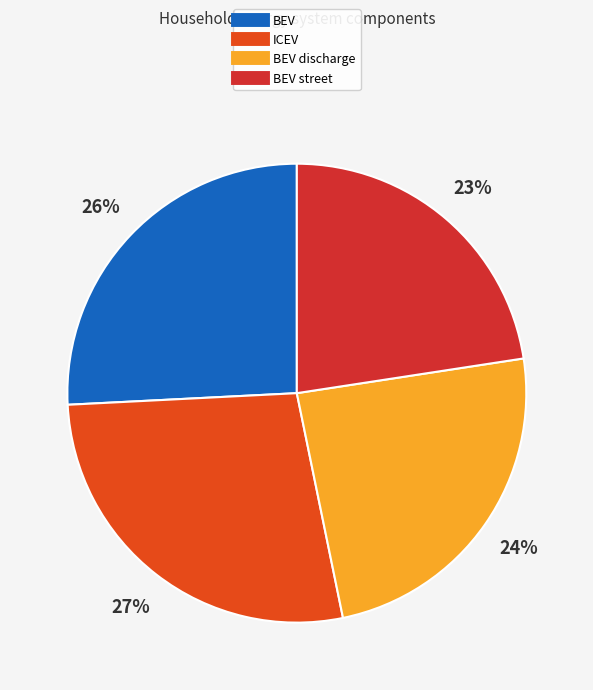

Count the number of slices in the pie.

4